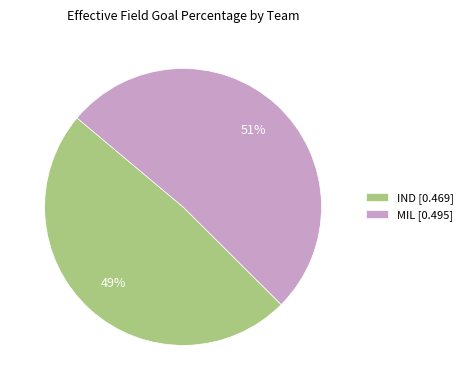

Does IND account for over 50% of the chart?

No